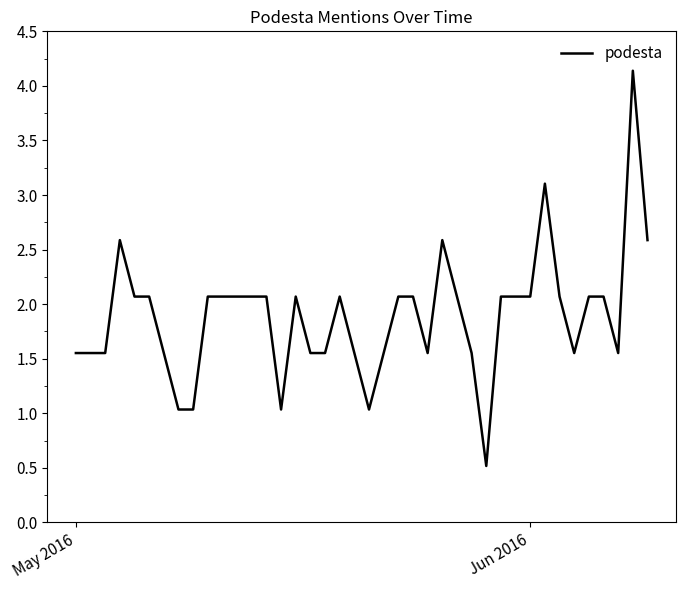

What is the greatest value displayed?

4.1